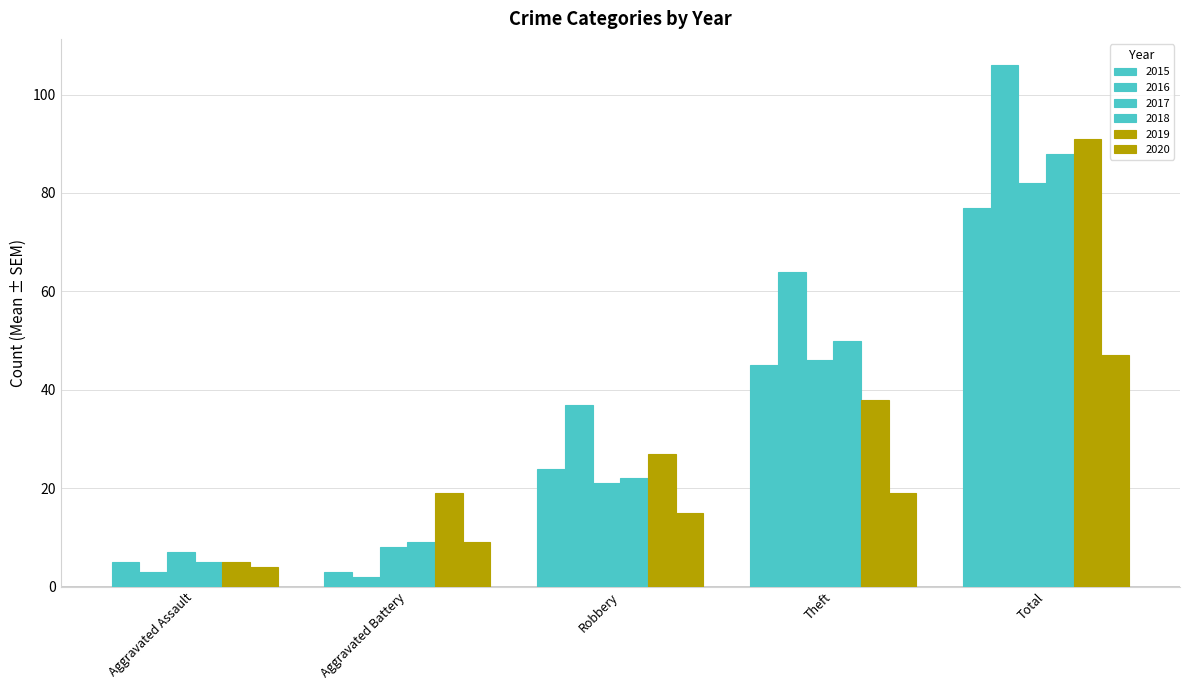

Reading left to right, what are all the values shown in this chart?

2015: 5	3	24	45	77
2016: 3	2	37	64	106
2017: 7	8	21	46	82
2018: 5	9	22	50	88
2019: 5	19	27	38	91
2020: 4	9	15	19	47